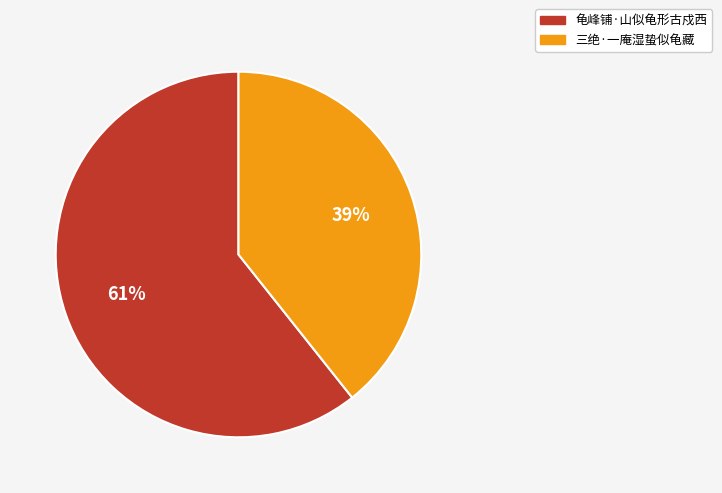

How many slices are in this pie chart?

2